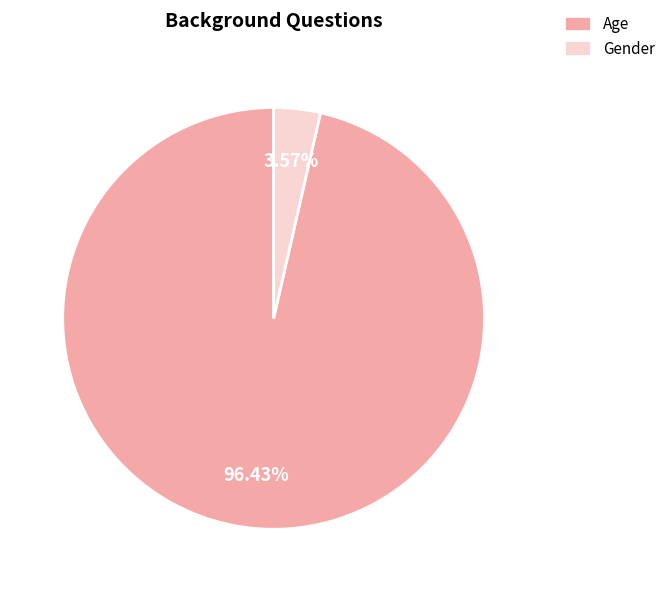

What portion of the pie excludes Gender?

96.4%